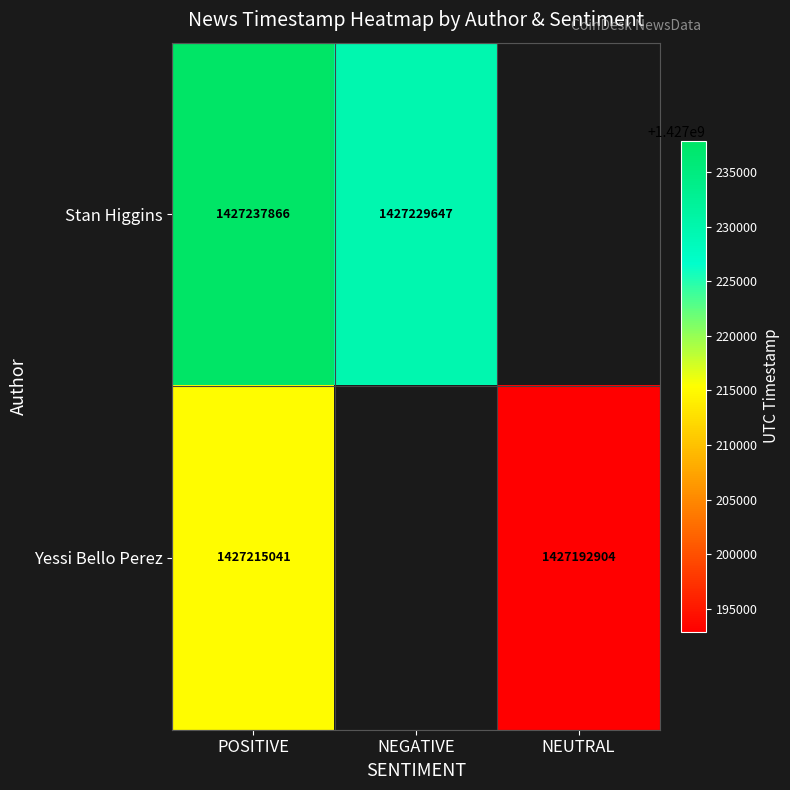

Which label corresponds to the largest value in the chart?

POSITIVE